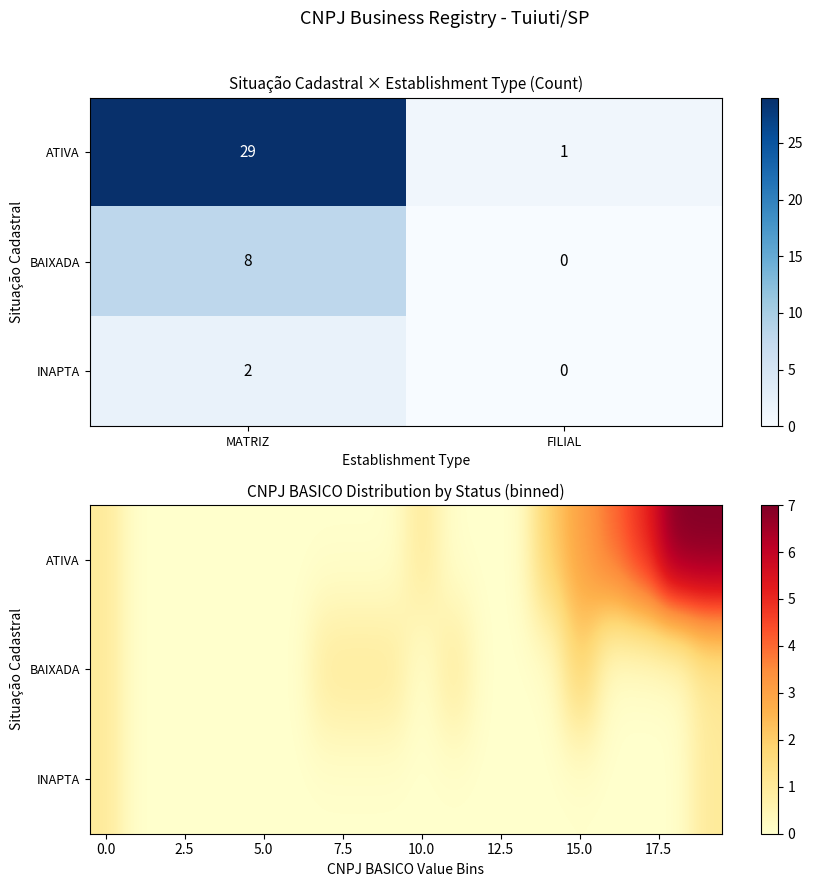

At which category is the sum across all series the highest?

19